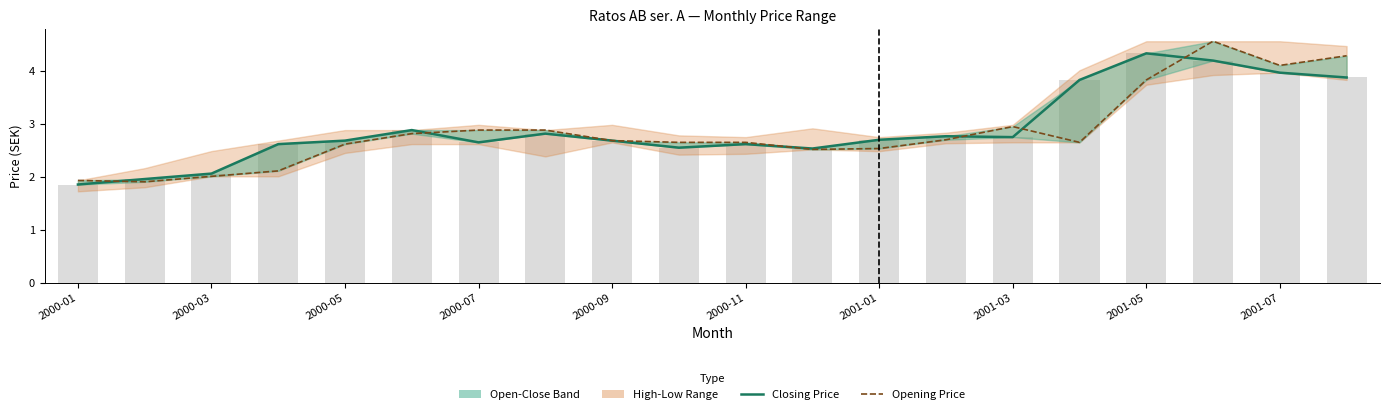

At which category does the chart reach its minimum across all series?

2000-01